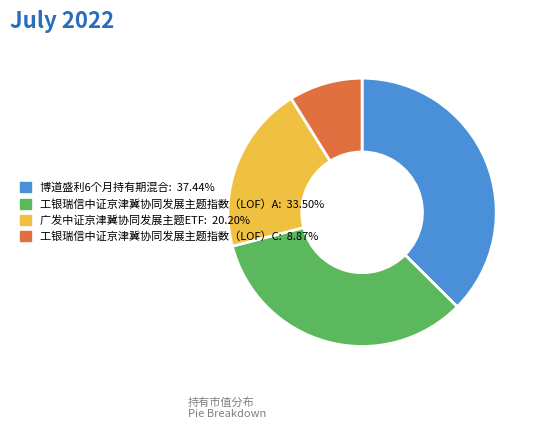

Is there a majority slice in this chart?

No